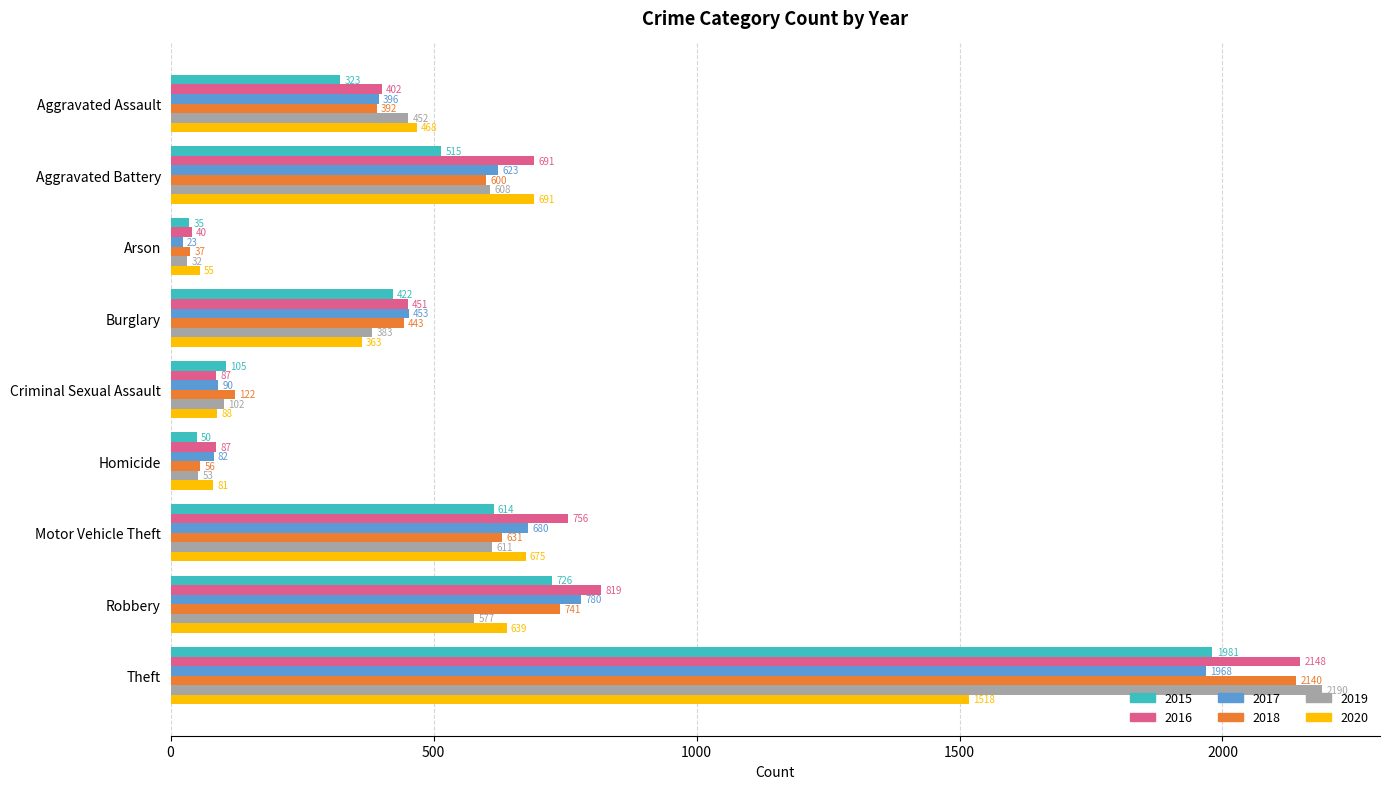

The value of 2018 at Aggravated Assault is 530. True or false?

False